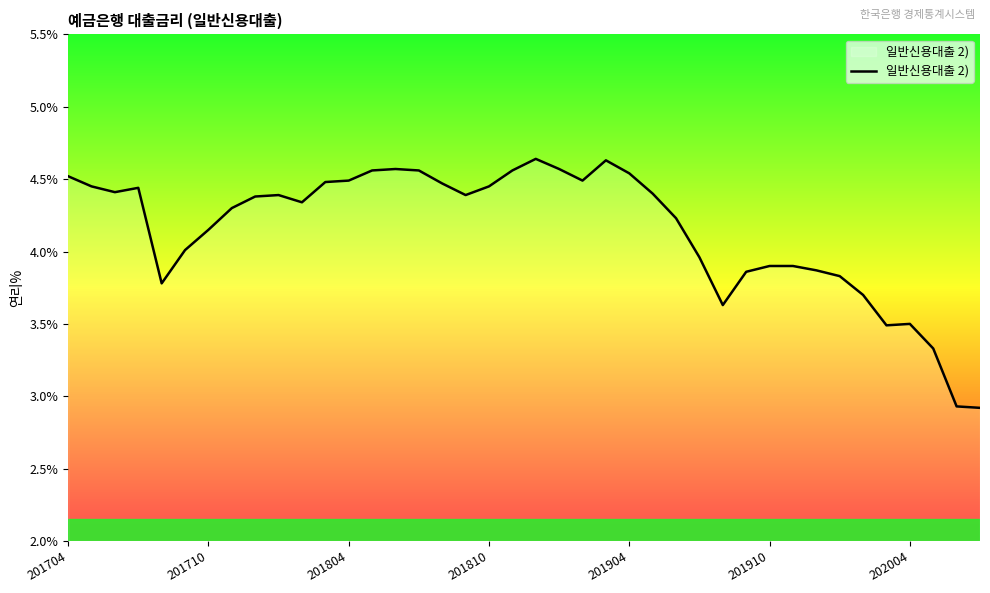

What is the difference between the maximum and minimum values?

1.7